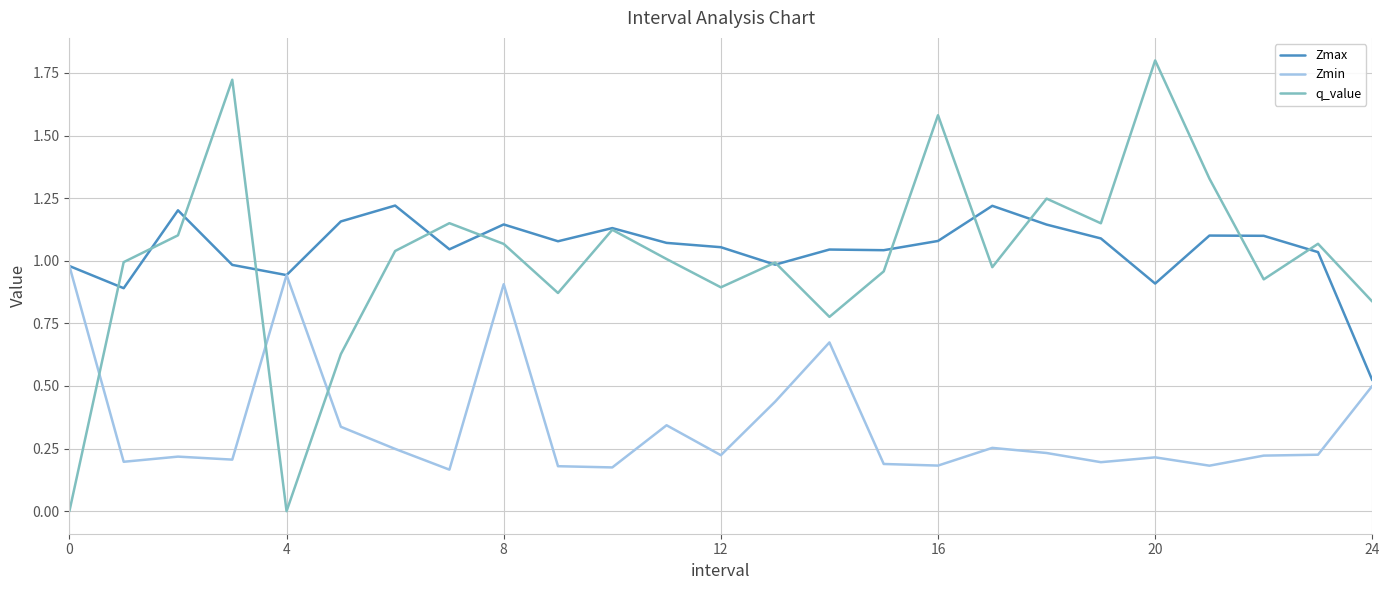

True or false: Zmin has more than 1 points higher than both neighbors.

True